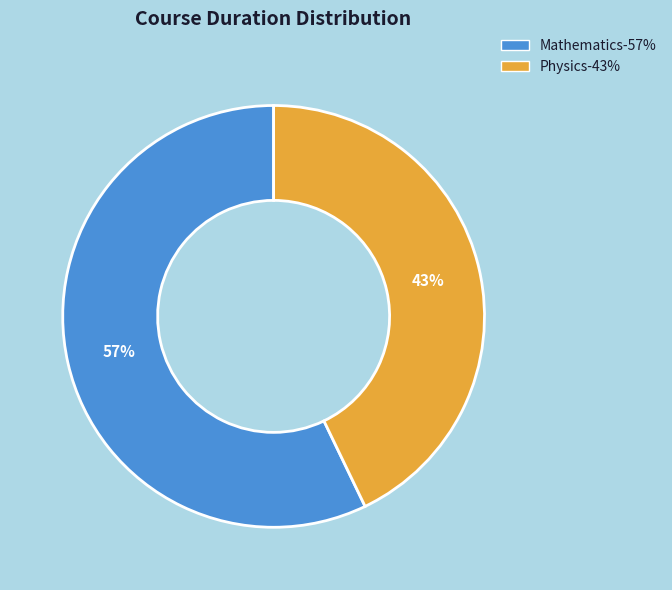

To the nearest percent, what is the average slice percentage?

50%